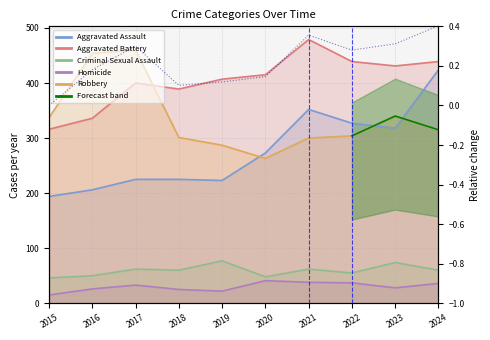

What is the total value across all series at 2016?

1072